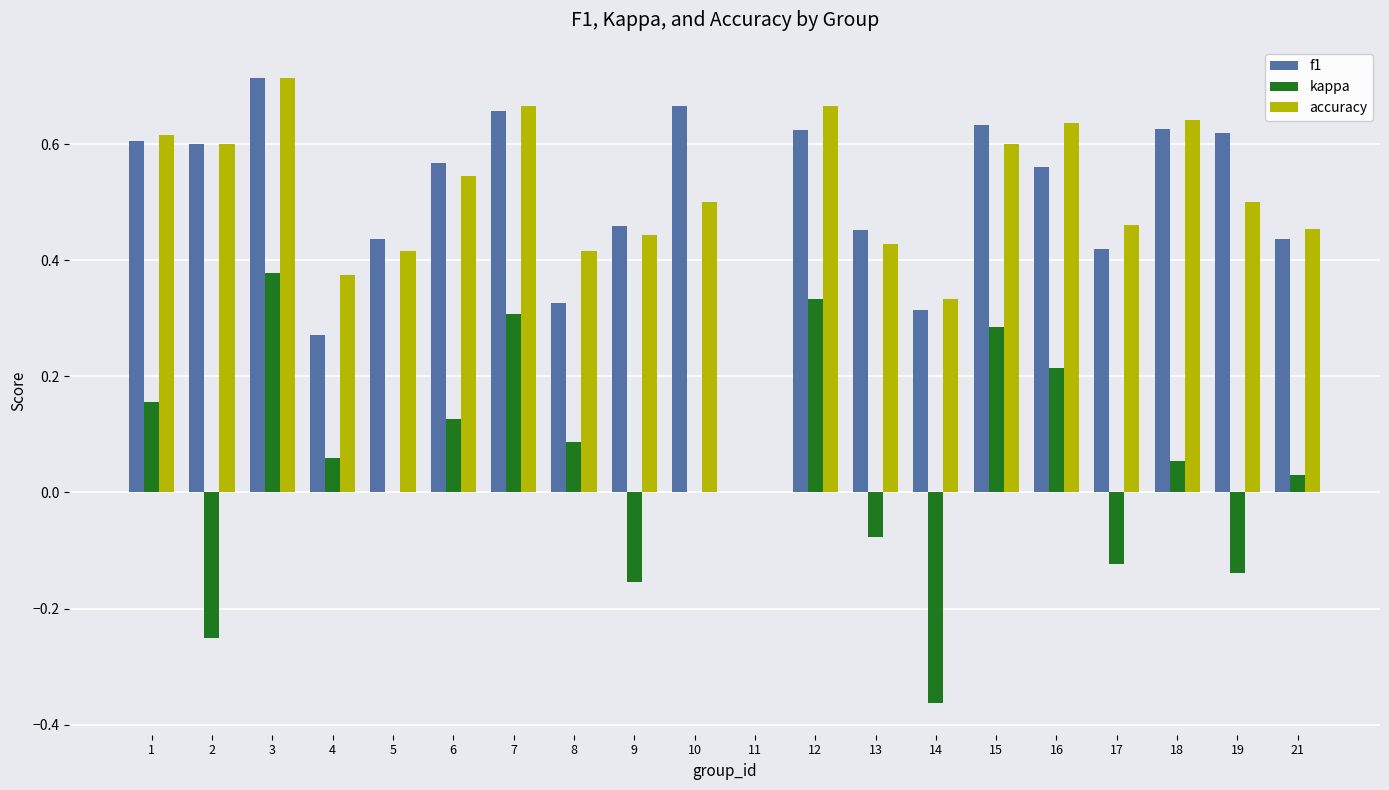

True or false: kappa has a value of 0.0 at 10.

True